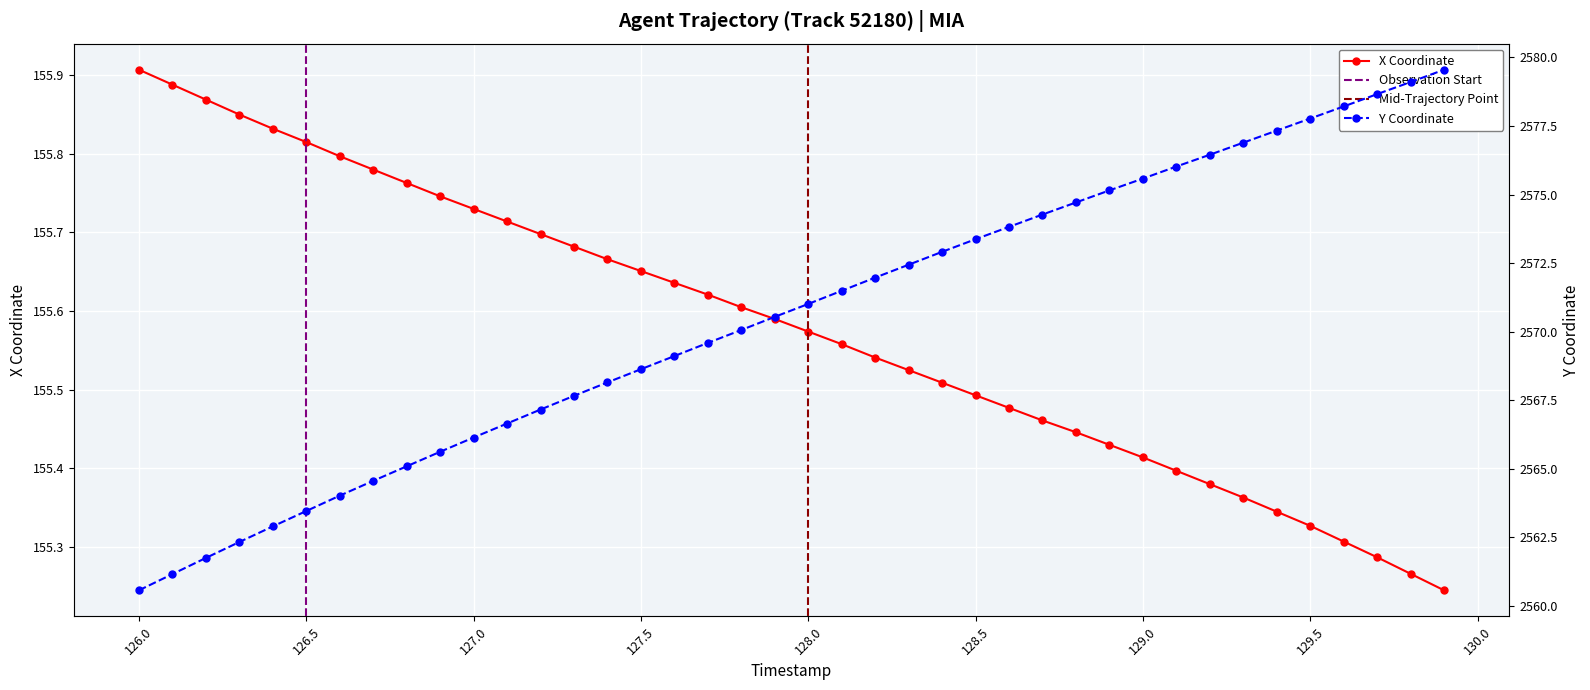

Which category has the highest value in the X Coordinate series?

126.0